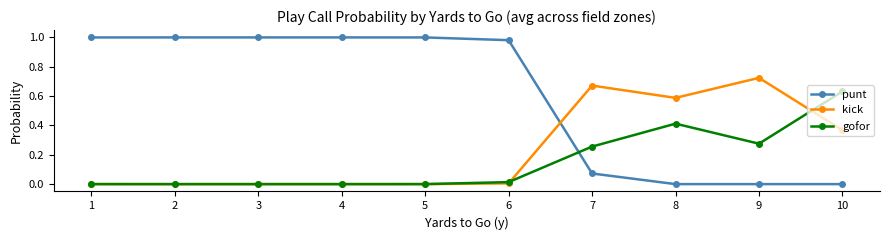

Is it true that punt equals 1.0 at 4?

True